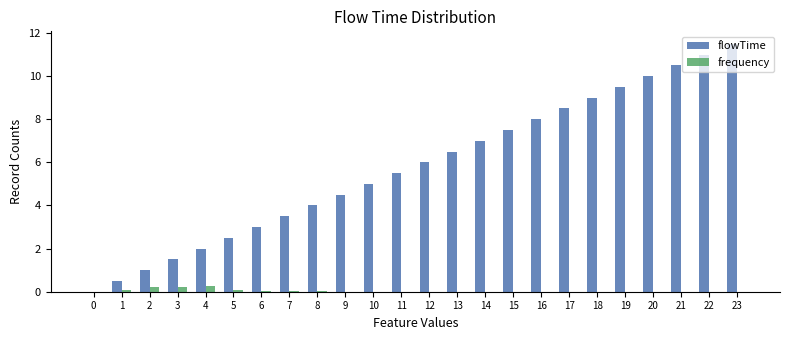

How many values in flowTime are above zero?

23